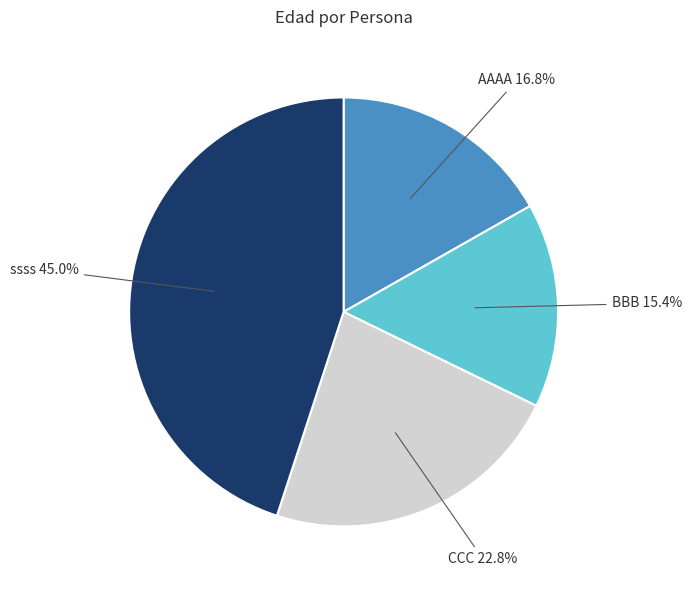

Rank the categories by value from highest to lowest.

ssss, CCC, AAAA, BBB